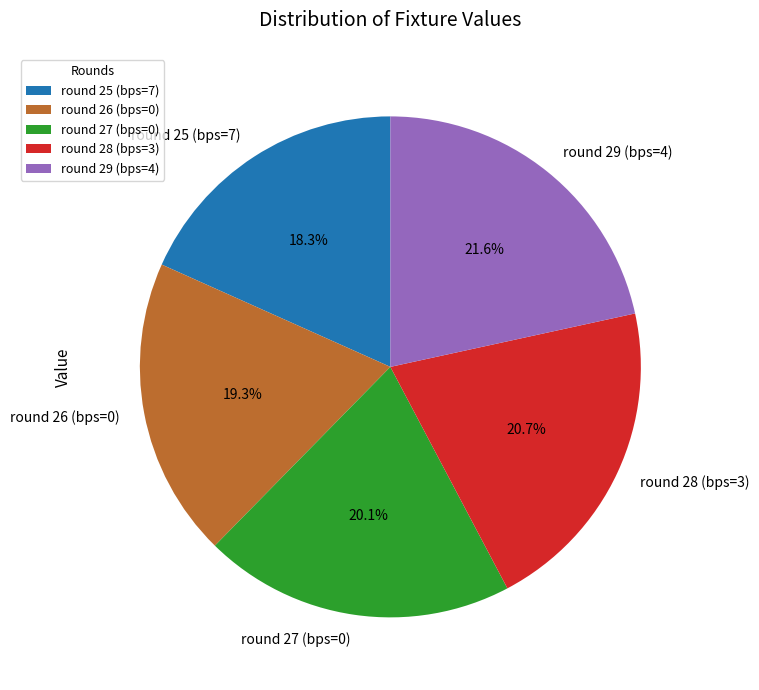

How many segments does this pie chart have?

5